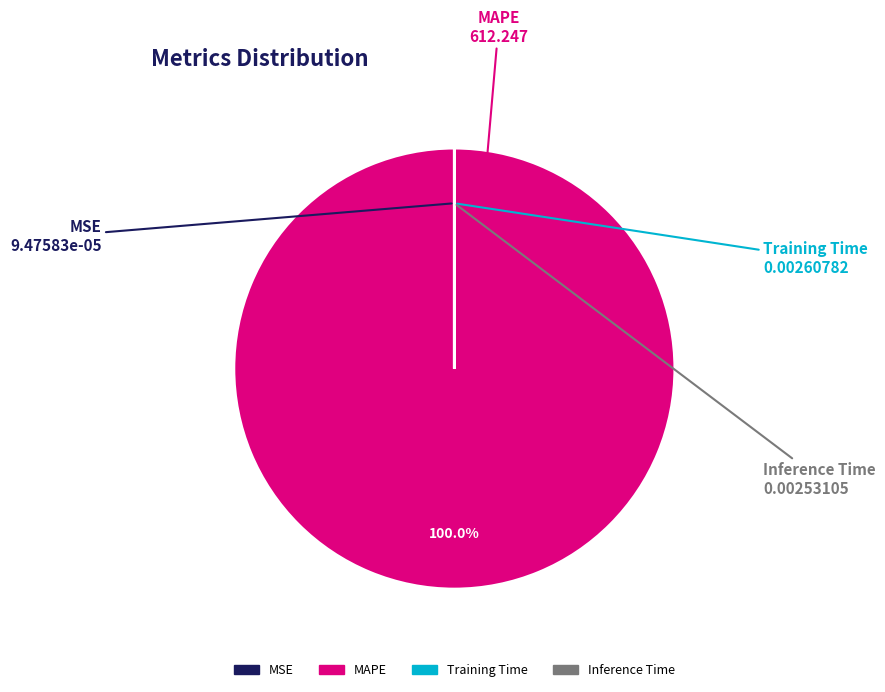

Which category has the biggest portion of the pie?

MAPE